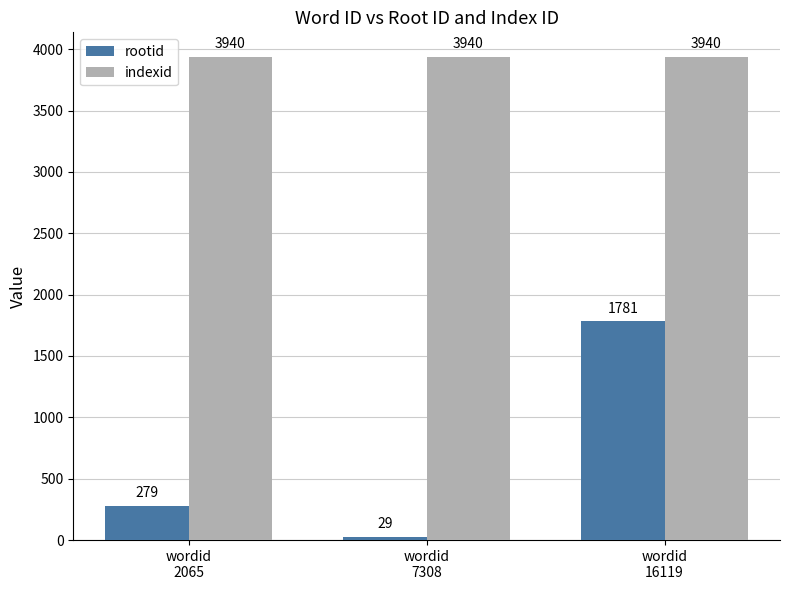

Between wordid
7308 and wordid
16119, which series saw the biggest shift?

rootid